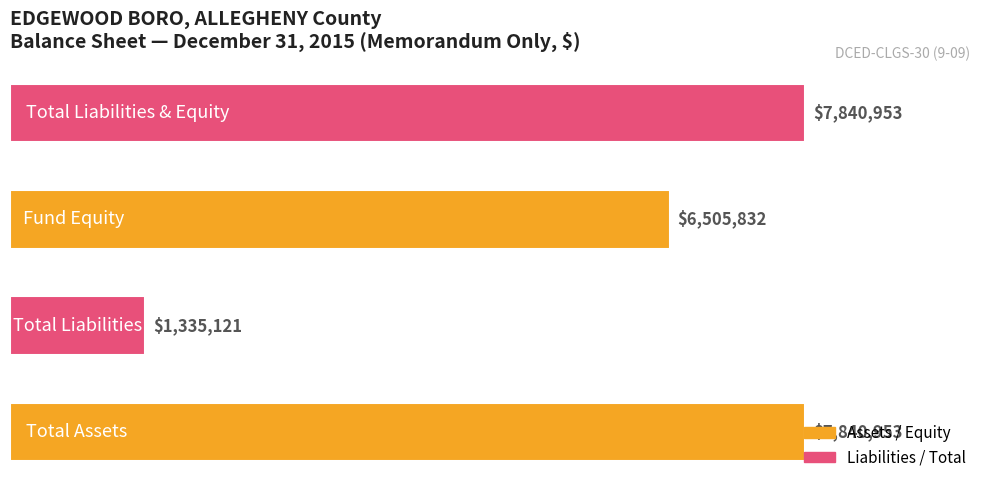

What is the difference between the second highest and minimum values?

6505832